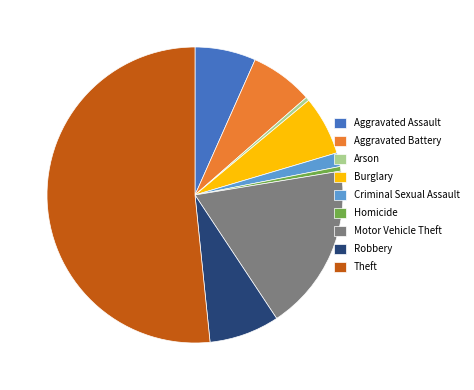

Combined, do Arson and Burglary account for over 50%?

No